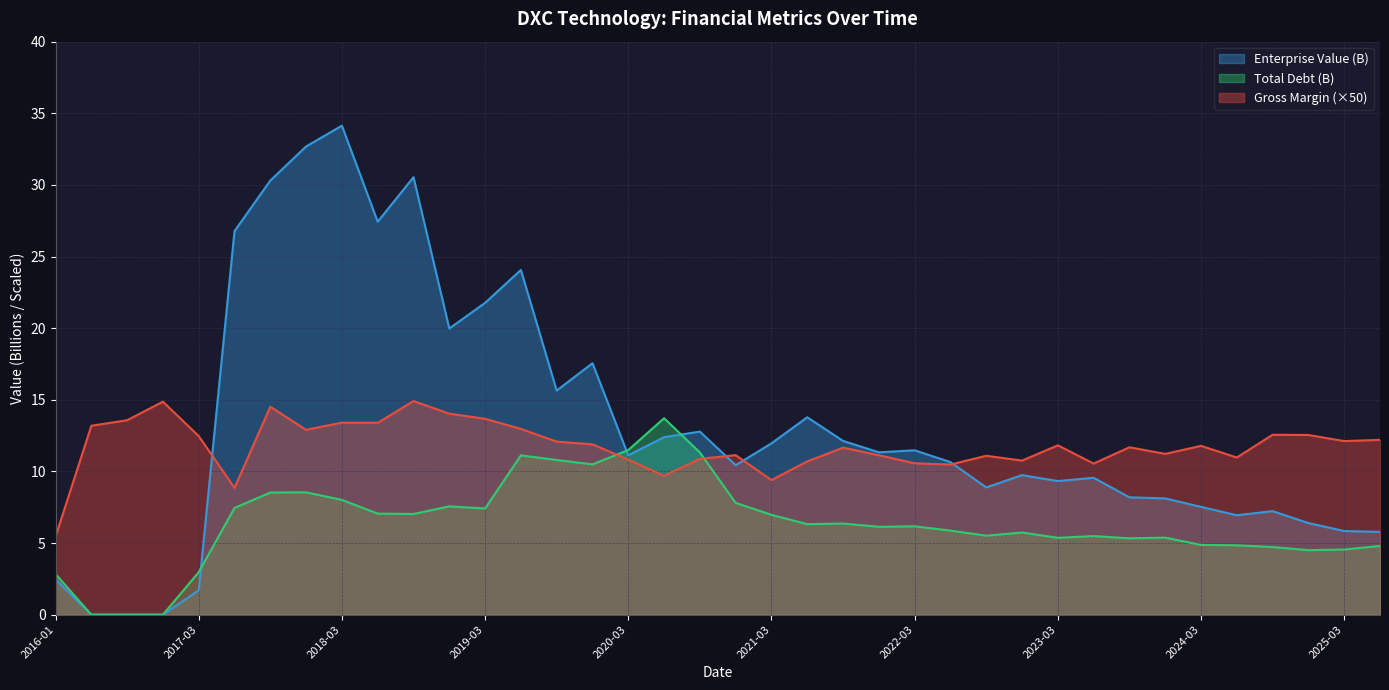

What is the sum of the Gross Margin values at 2023-09 and 2018-12?

25.7